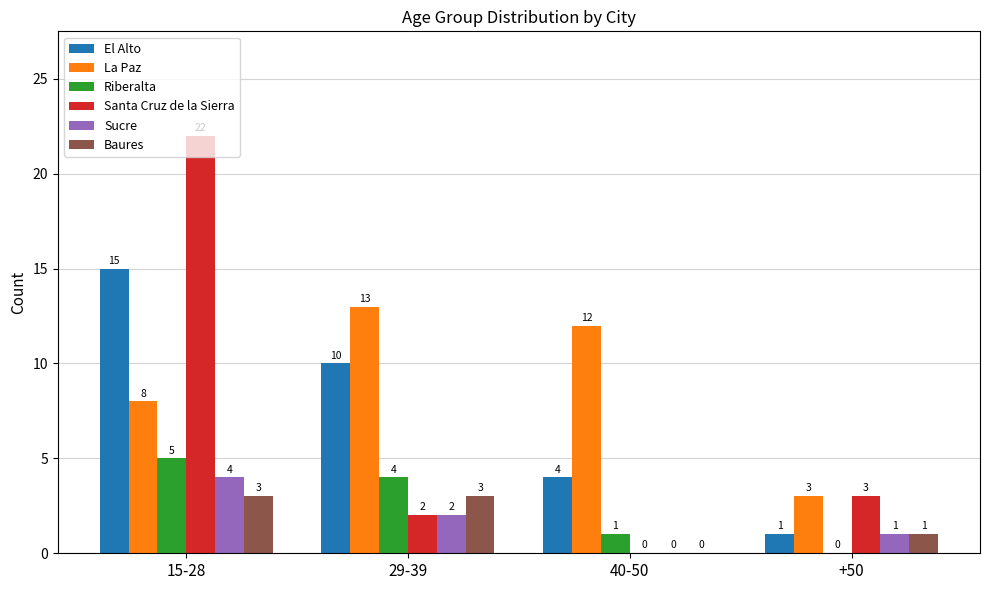

What are all the series names shown in the legend?

El Alto, La Paz, Riberalta, Santa Cruz de la Sierra, Sucre, Baures